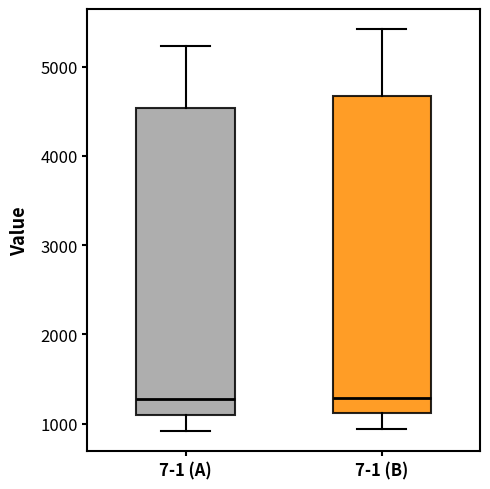

Where is the lower edge of the box for 7-1 (A) on the y-axis? The values are not printed on the chart, so give them approximately, as read against the axis.

1100